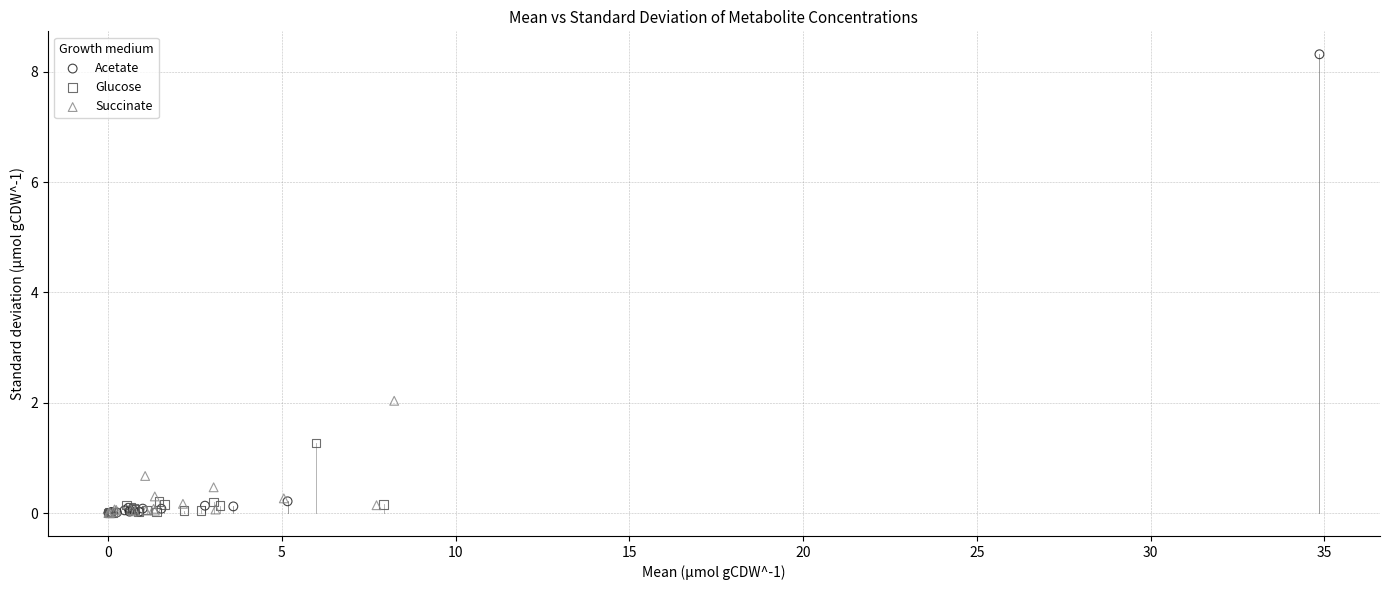

Which series has the largest Y range (max minus min)?

Acetate